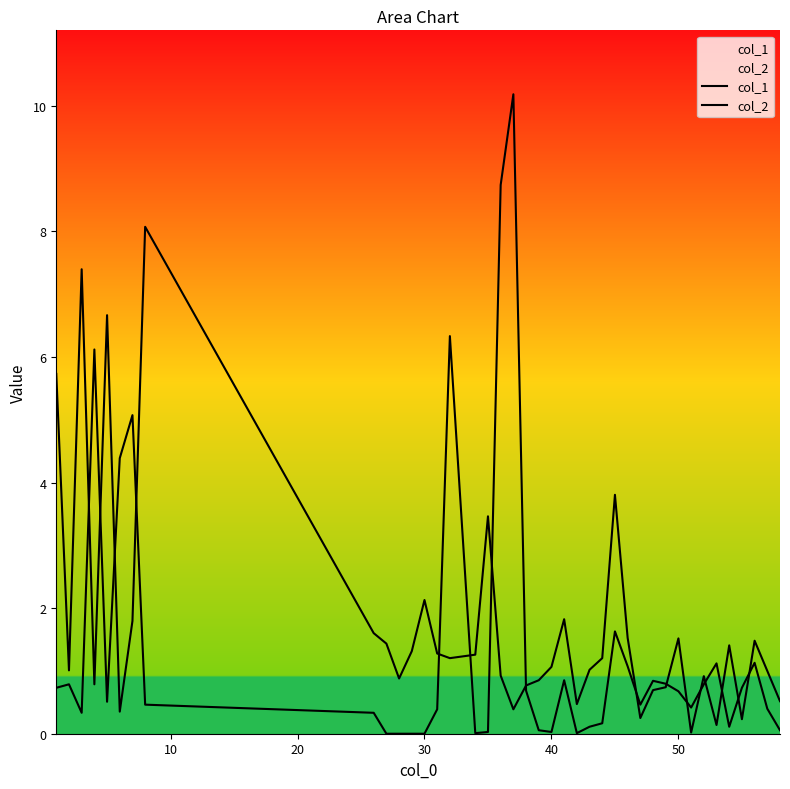

Does the chart display data point markers on the line(s)?

No